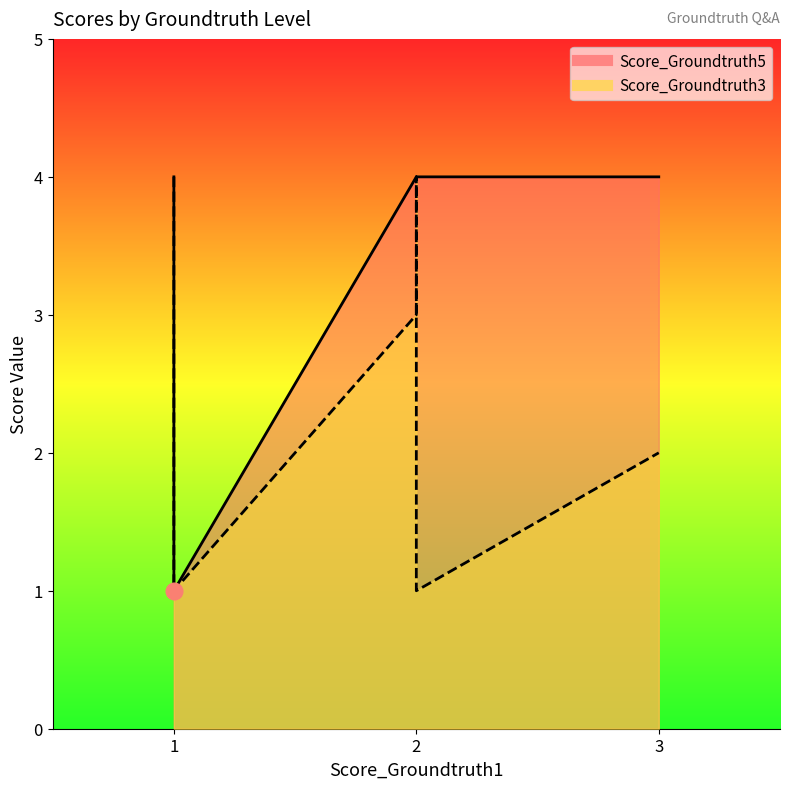

At which category does Score_Groundtruth3 reach its first local valley?

2